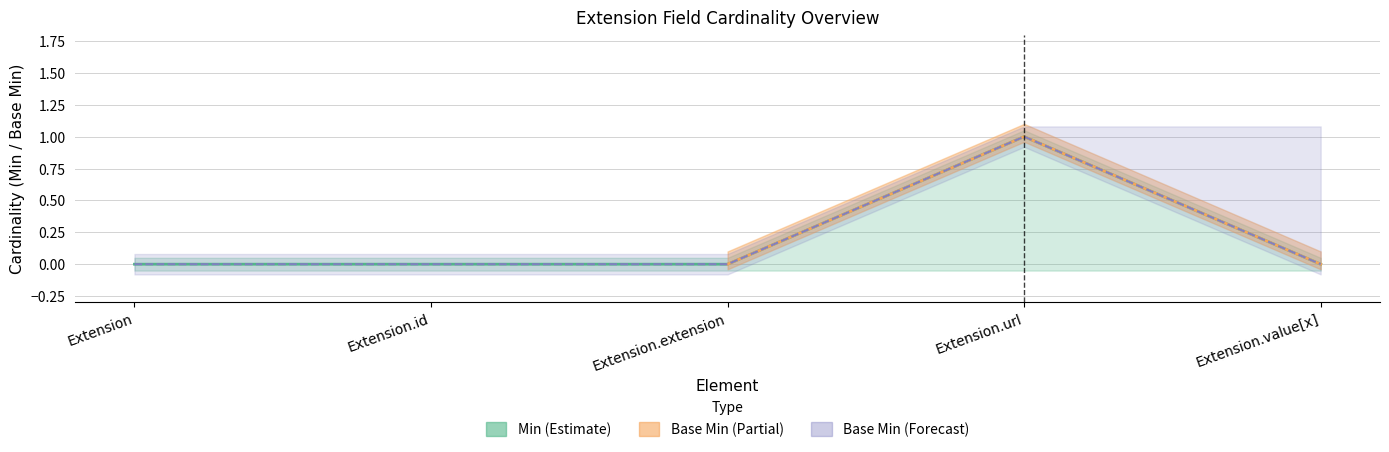

What is the label of the 5th point from the right?

Extension